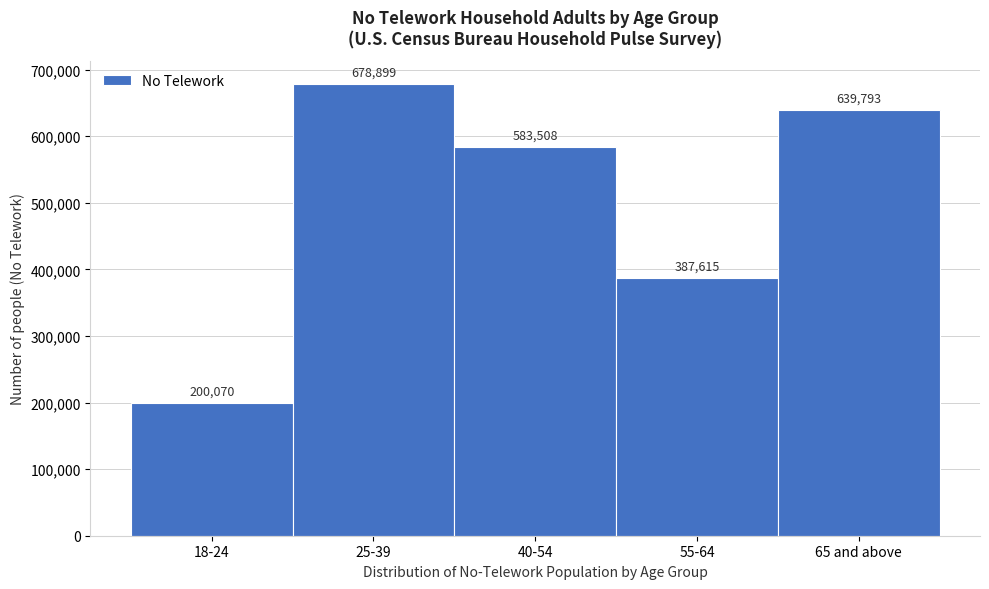

Reading left to right, what are all the values shown in this chart?

200070	678899	583508	387615	639793